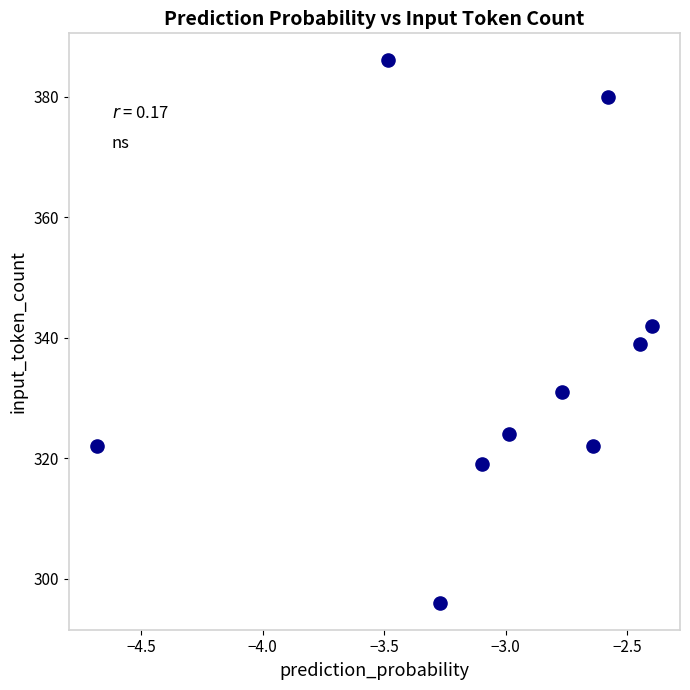

What is the range of Y values (max minus min)?

90